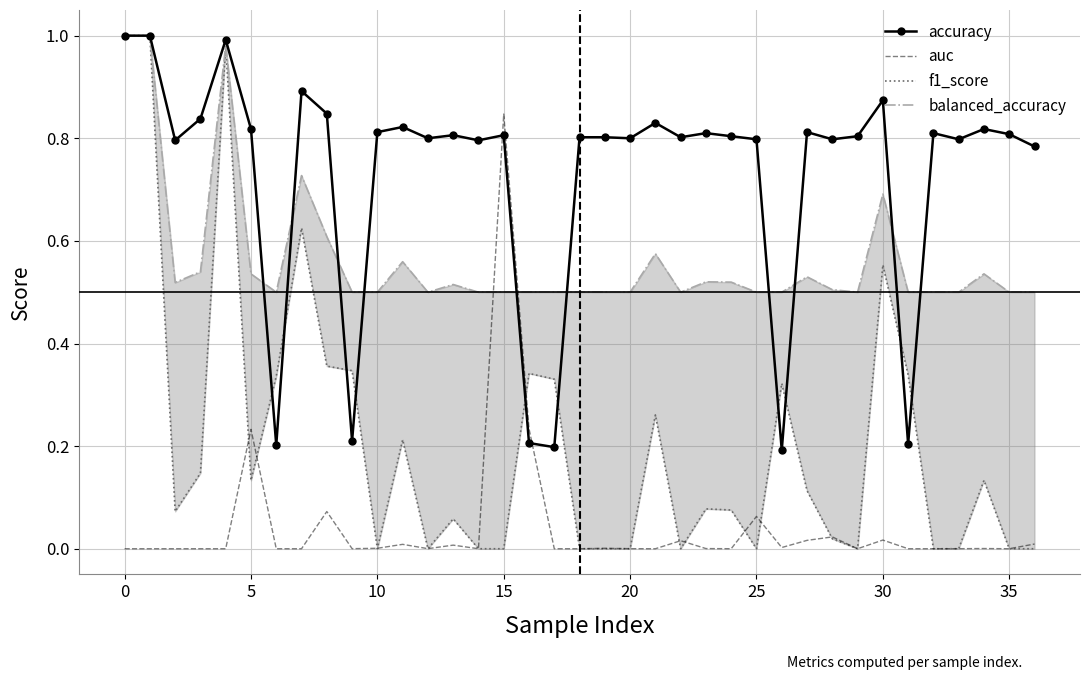

The value of auc at 15 is 0.2. True or false?

False